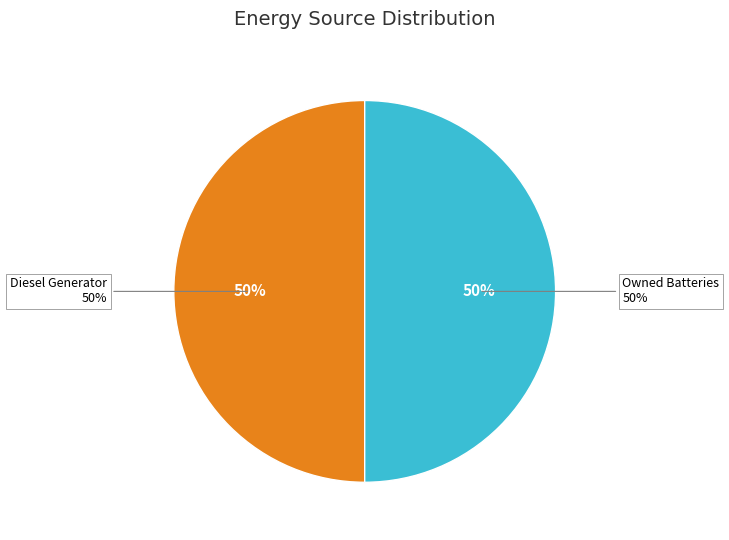

The Diesel Generator slice represents 44% of the pie. True or false?

False